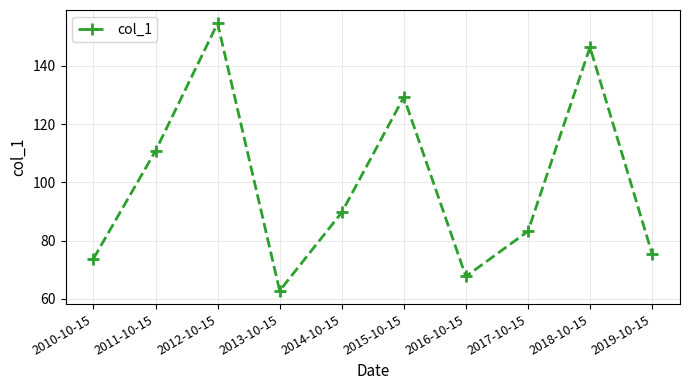

True or false: there are more than 1 points higher than both neighbors.

True